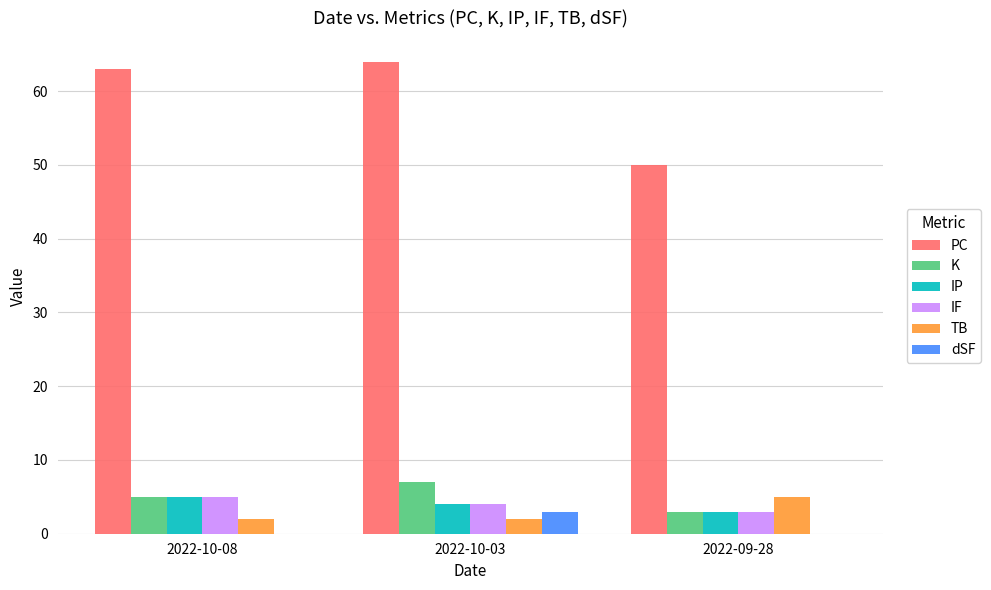

At which category is the sum across all series the highest?

2022-10-03